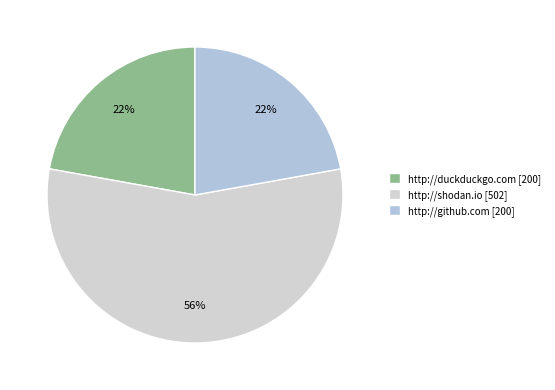

What percentage is NOT represented by http://shodan.io?

44.3%